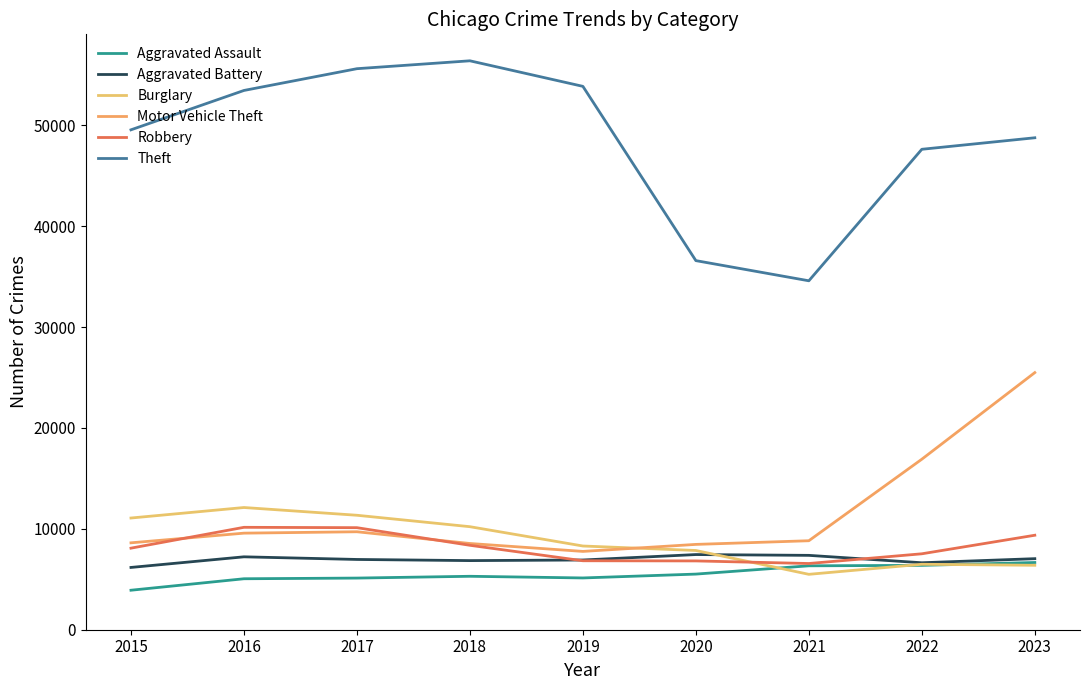

What is the difference between the maximum and minimum values in the Aggravated Assault series?

2748